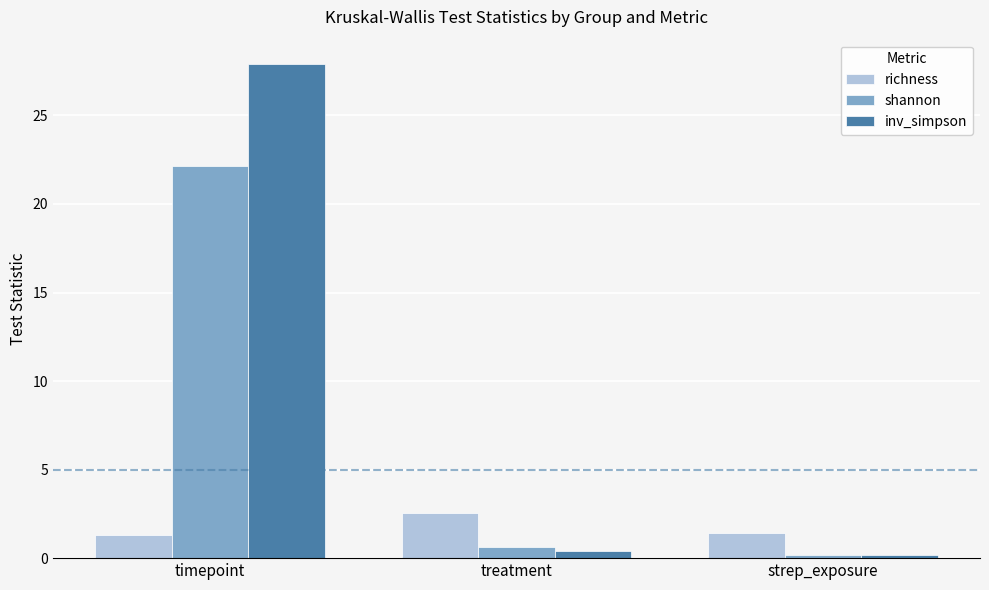

Which category has the highest value across all series?

timepoint